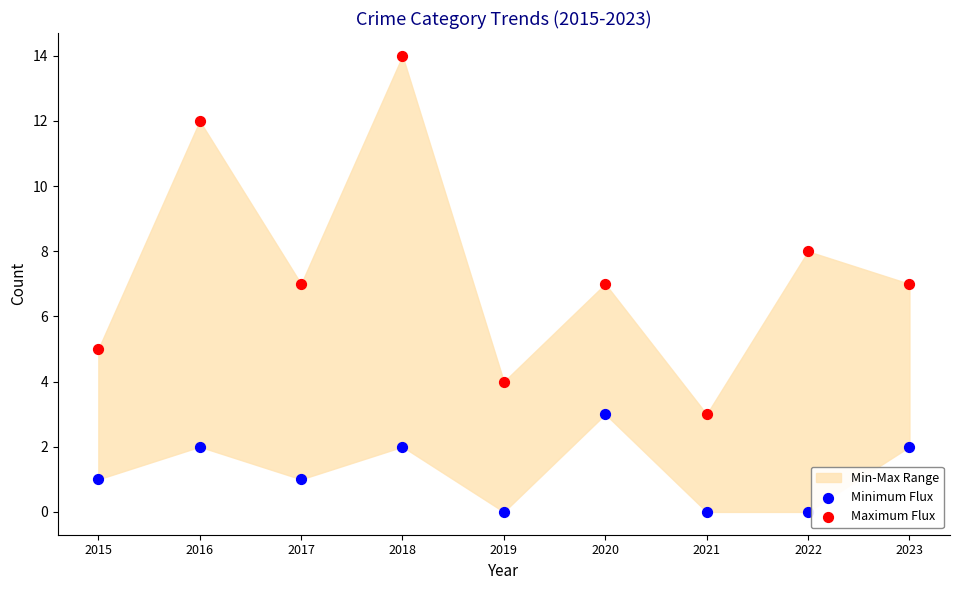

Which series contains the lowest Y value?

Minimum Flux